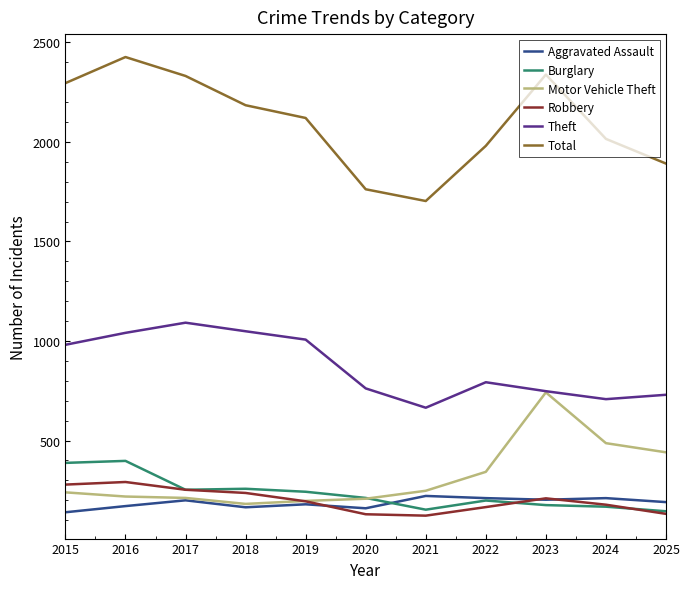

What is the total value across all series at 2019?

3942